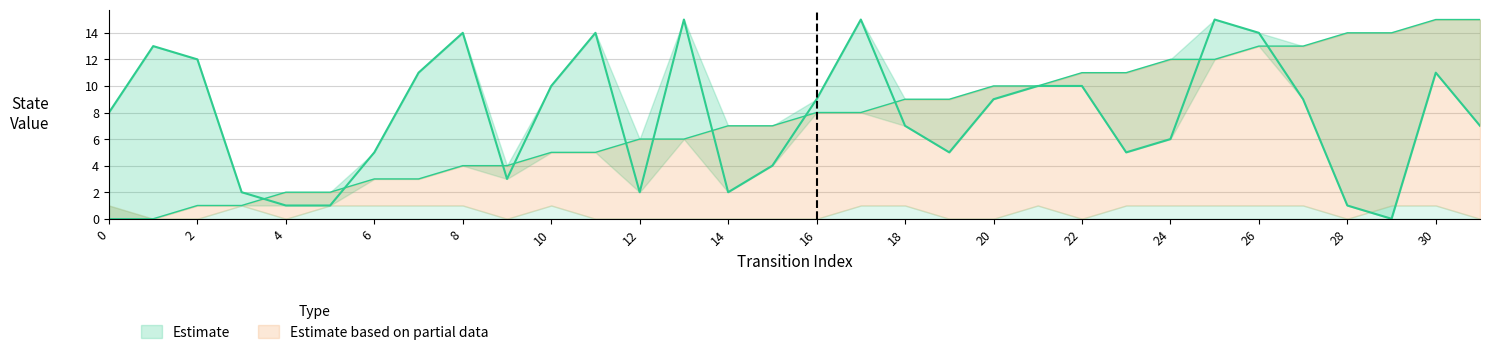

The value of destination_state at 6 is 5. True or false?

True